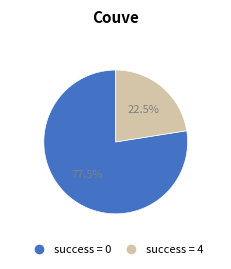

Is there any slice that represents more than half of the pie?

Yes